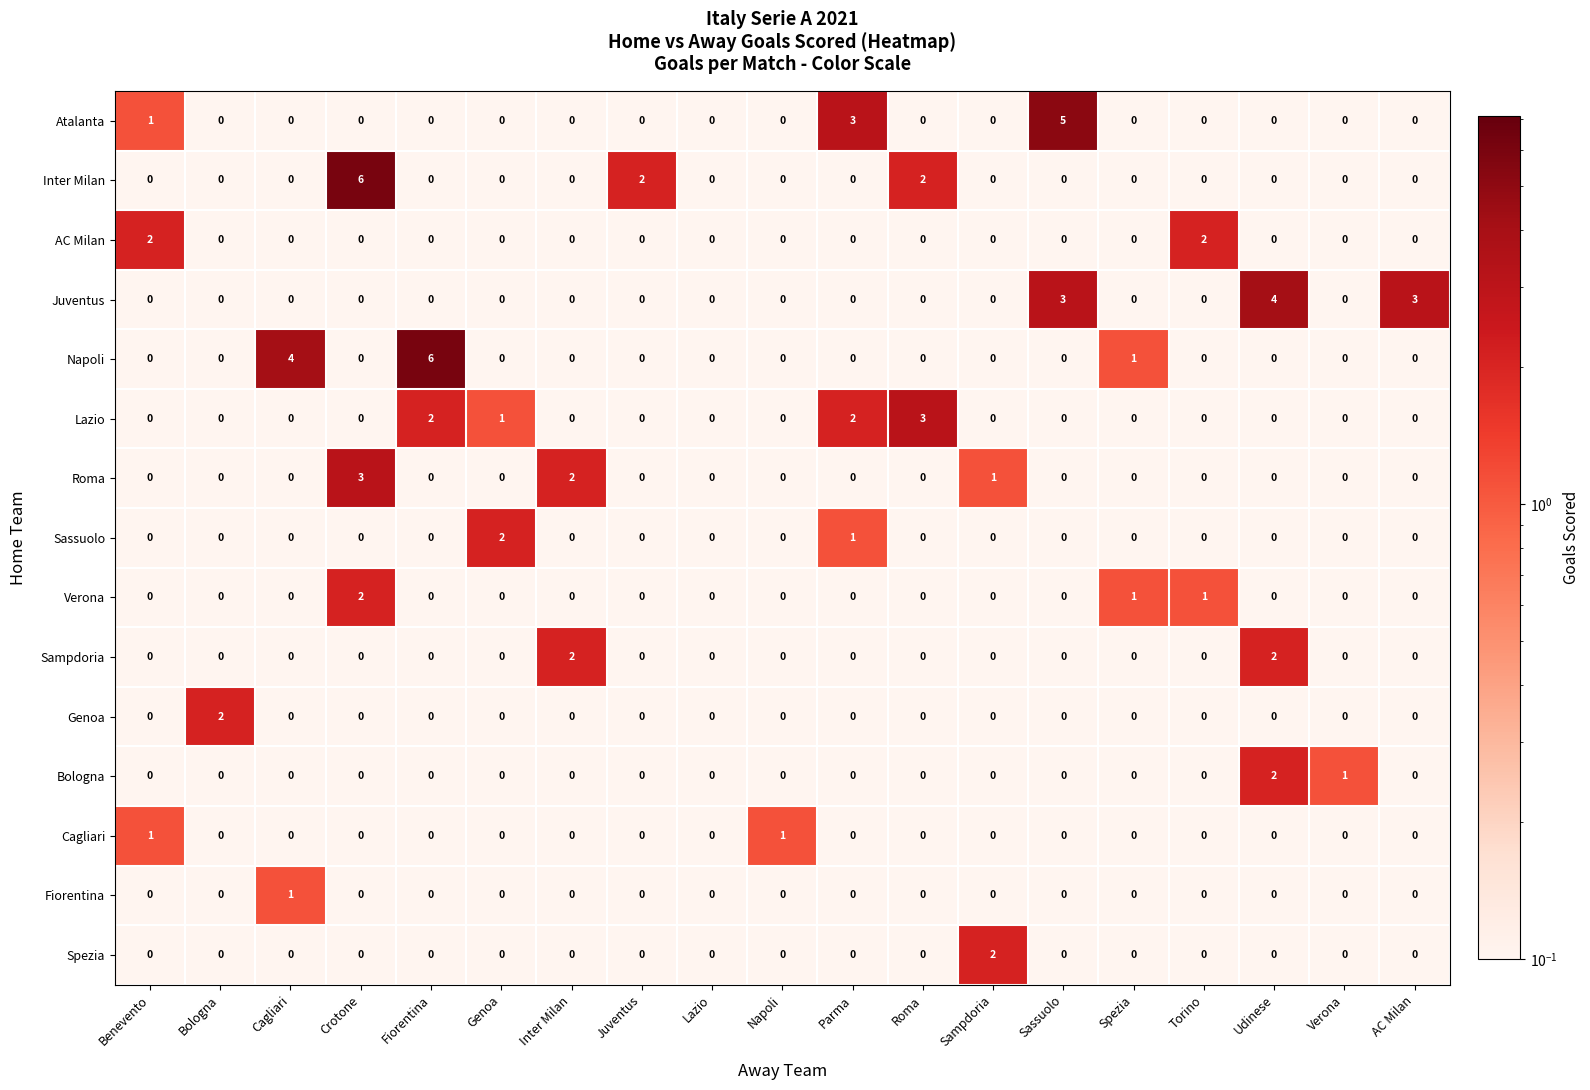

Count the Napoli values in the range 0 to 1.

17